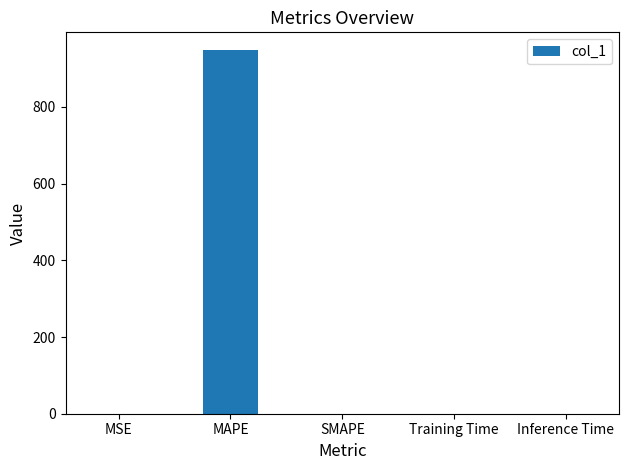

What is the maximum value shown in the chart?

947.3